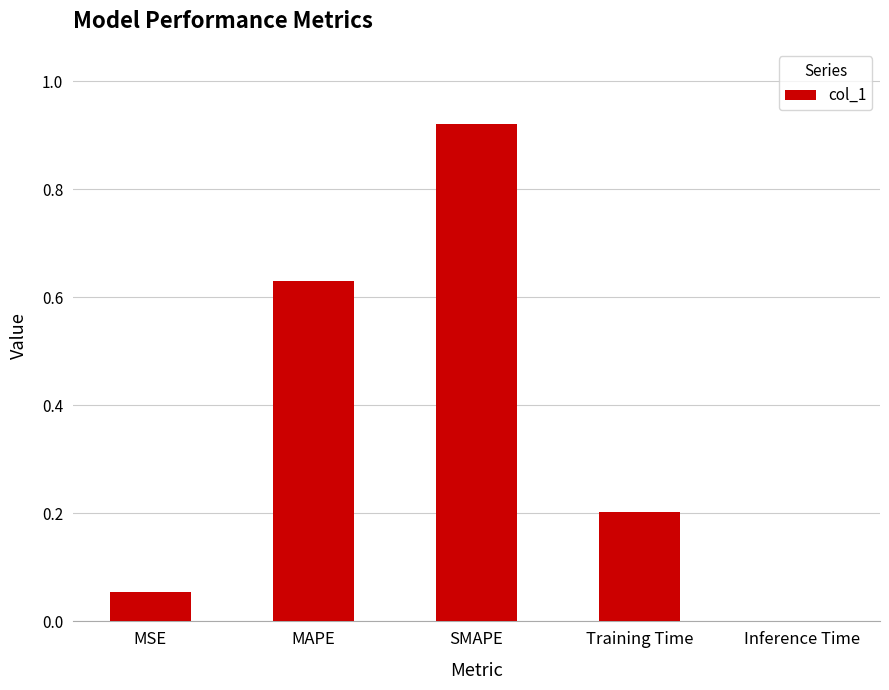

True or false: the data shows 0.6 at SMAPE.

False